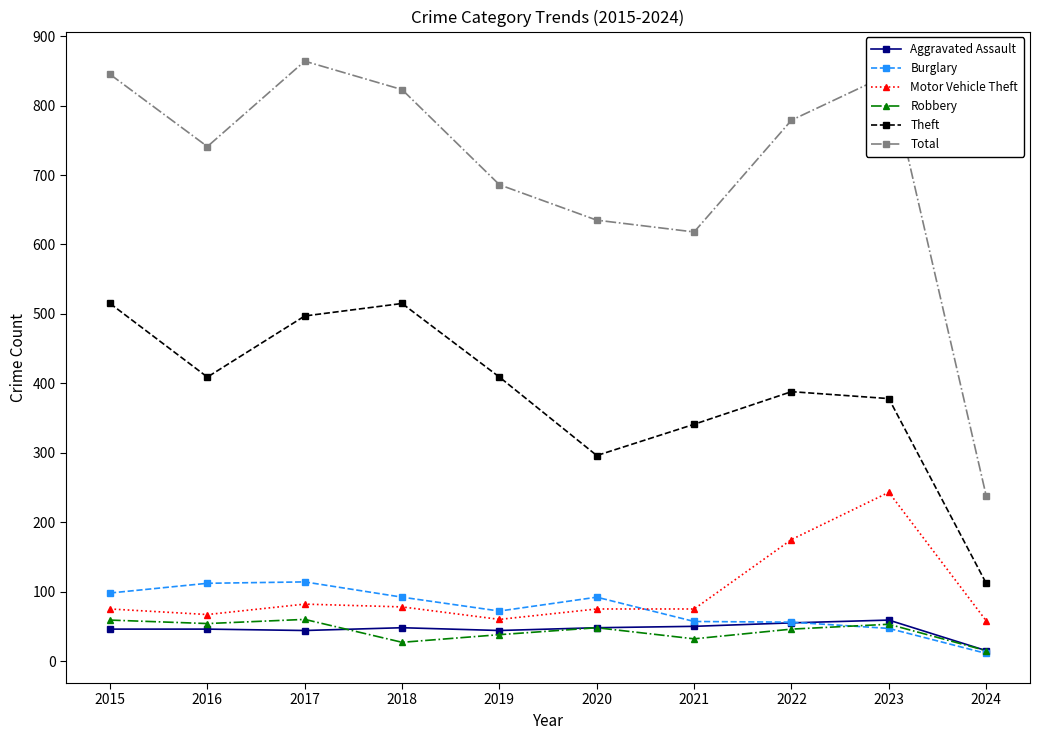

What value does the Theft series have at 2018, to the nearest 50?

500